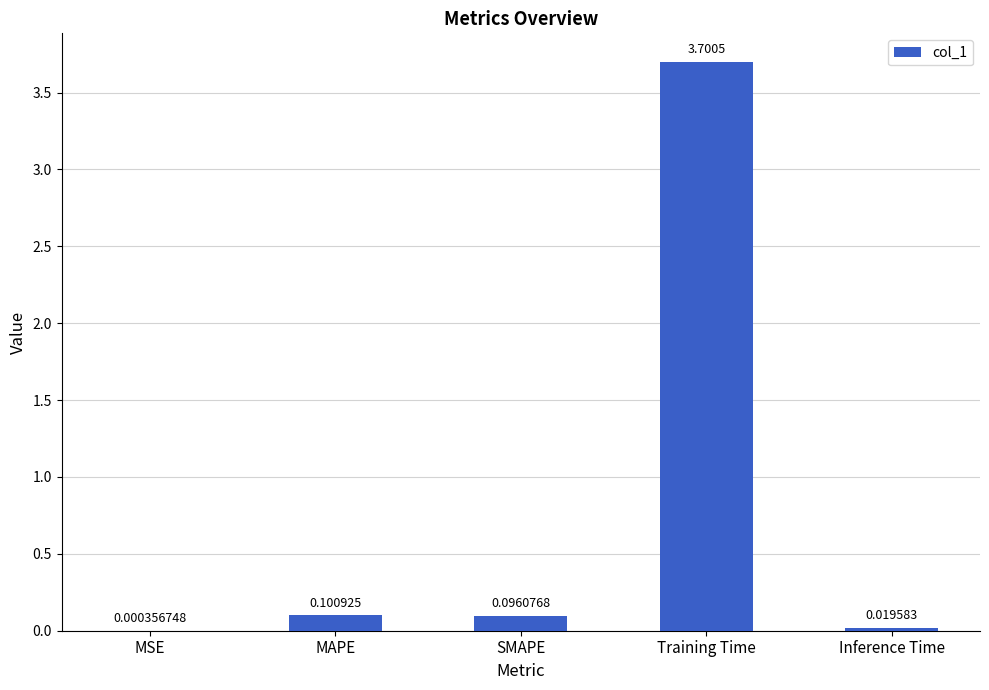

Which category has the highest value across all series?

Training Time